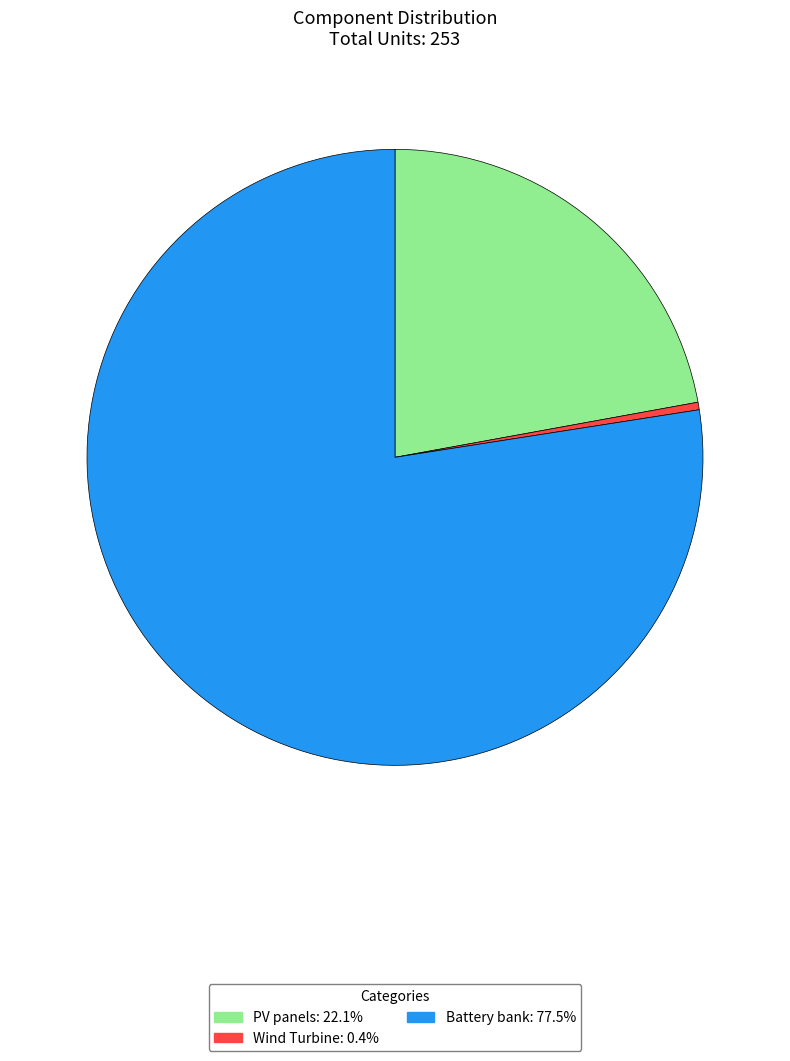

Rank the categories by value from highest to lowest.

Battery bank, PV panels, Wind Turbine